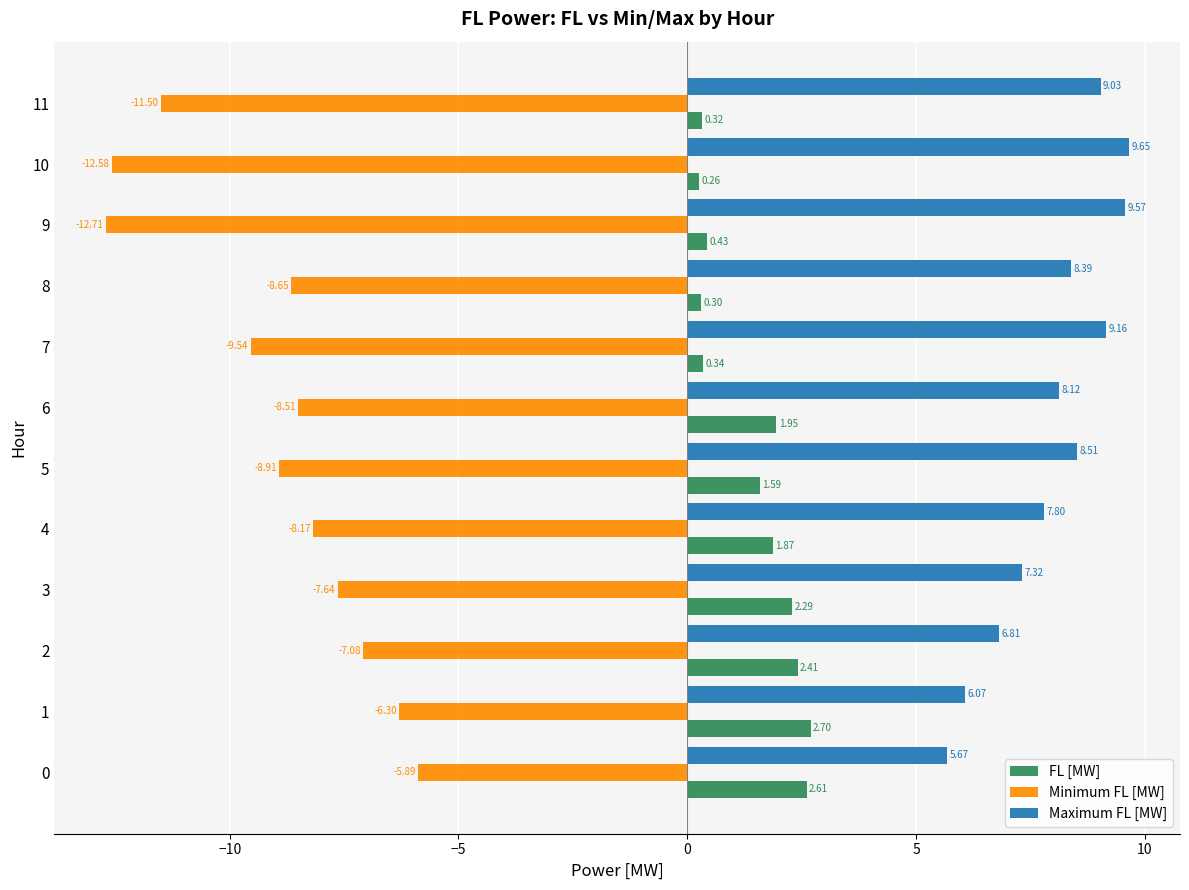

The value of Minimum FL [MW] at 10 is -21.1. True or false?

False